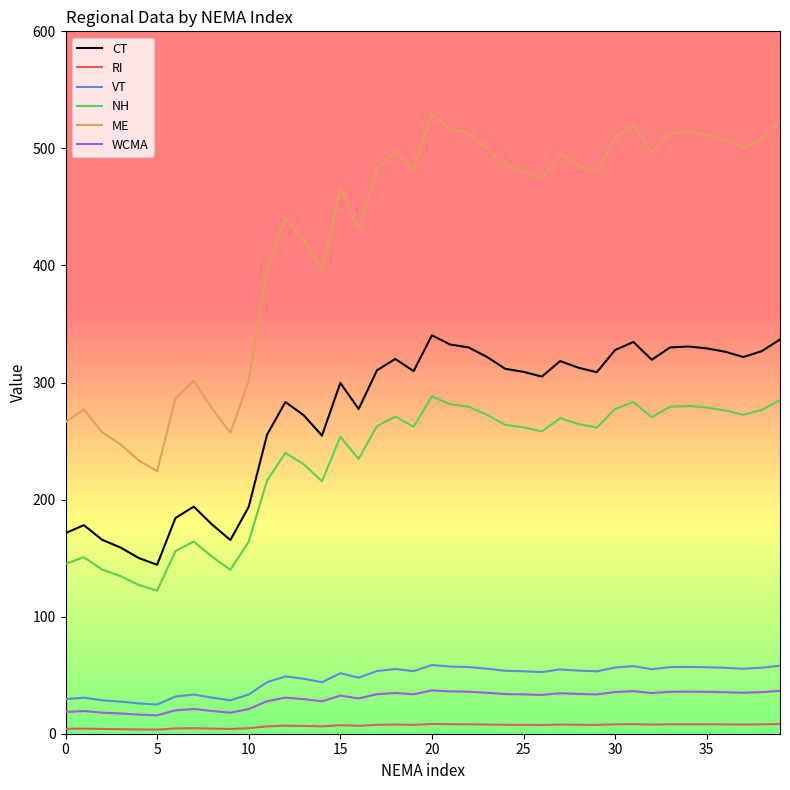

What is the minimum value for NH?

122.2